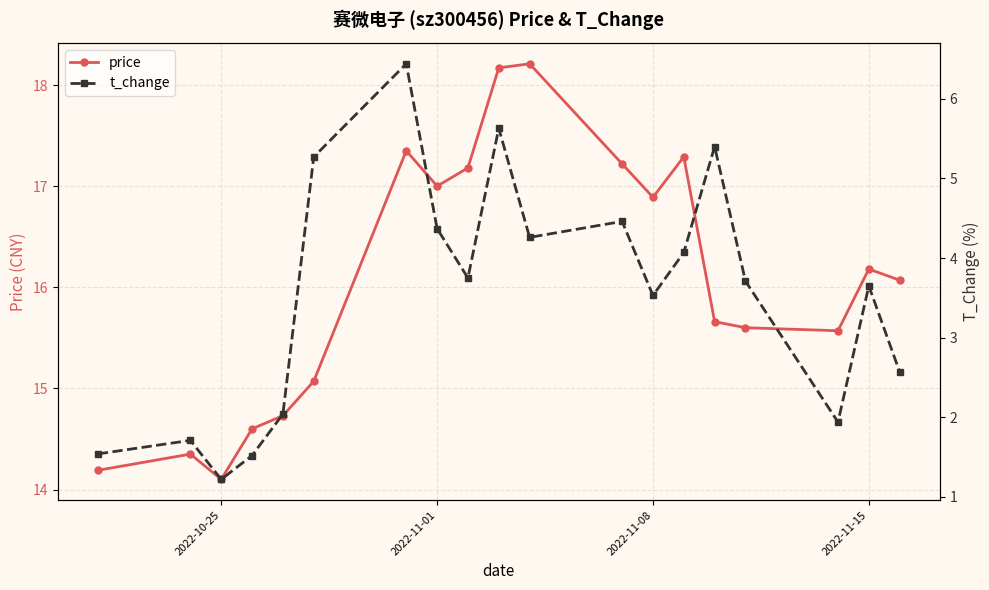

True or false: t_change and price intersect in this chart.

False